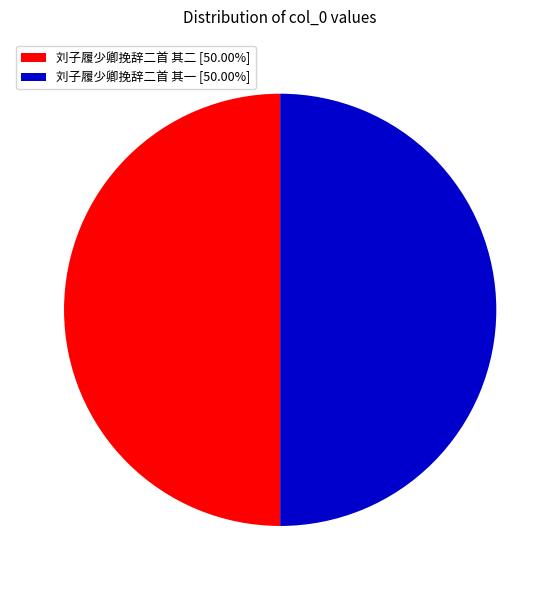

How many slices are in this pie chart?

2